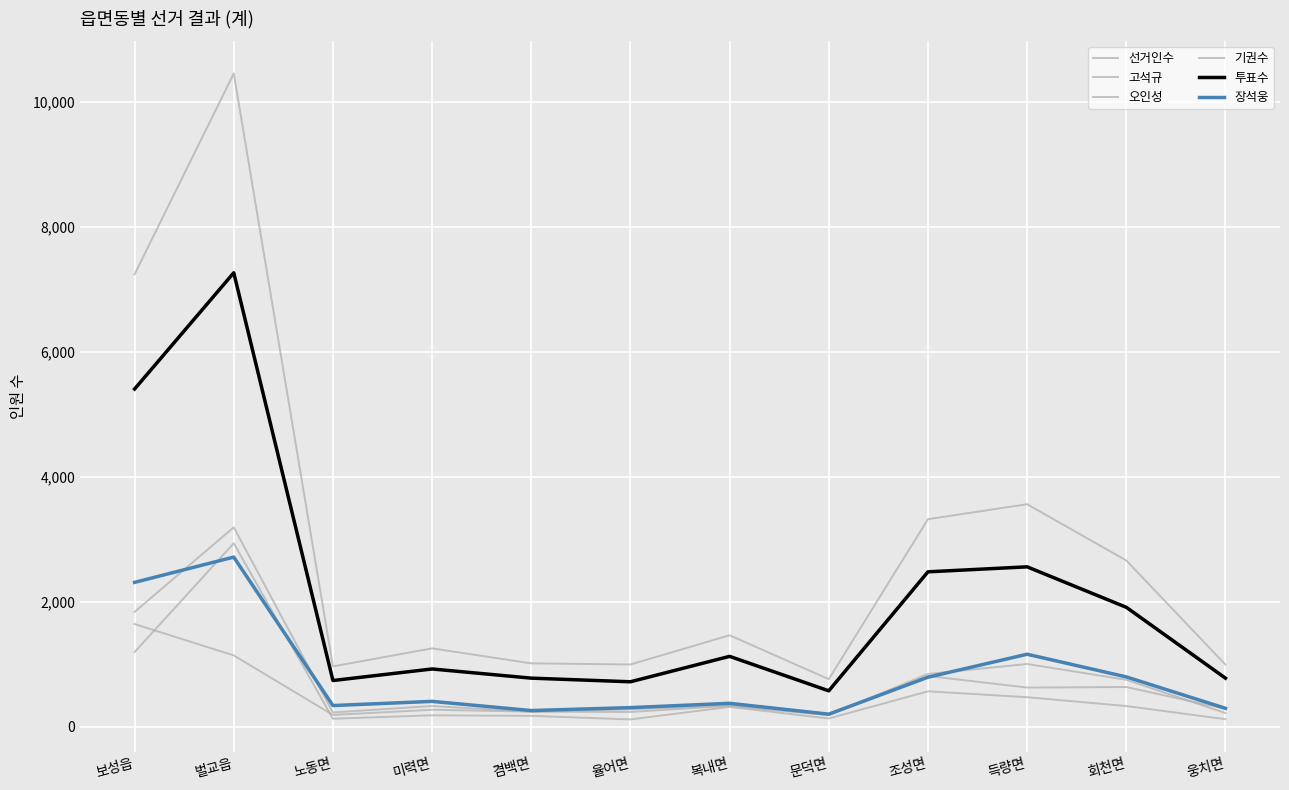

What is the difference between the highest and lowest values at 복내면?

1147